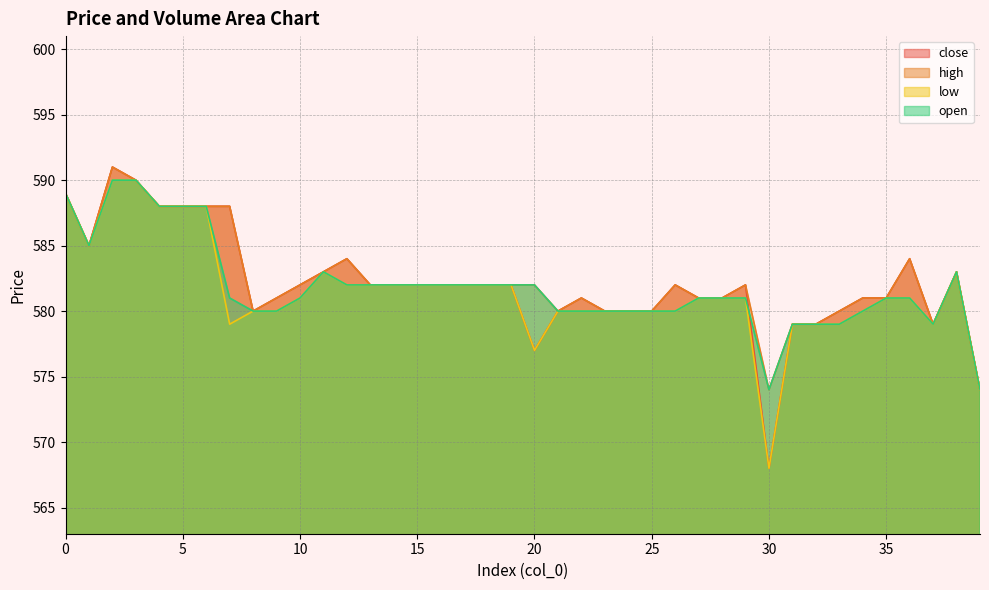

Between 6 and 27, which series saw the biggest shift?

close